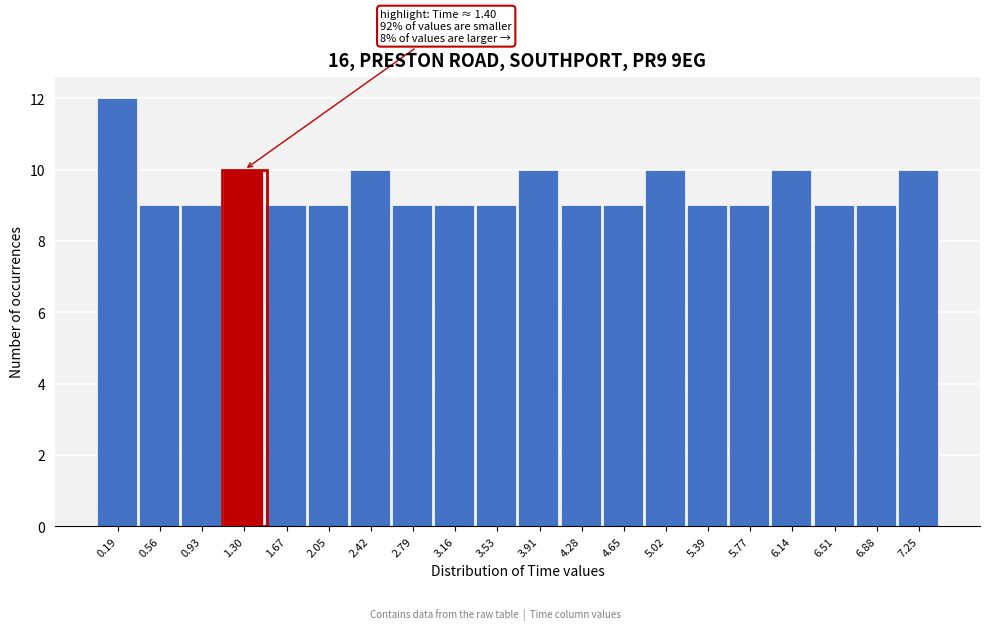

Over which range of the x-axis is the bar tallest?

0.00 to 0.35